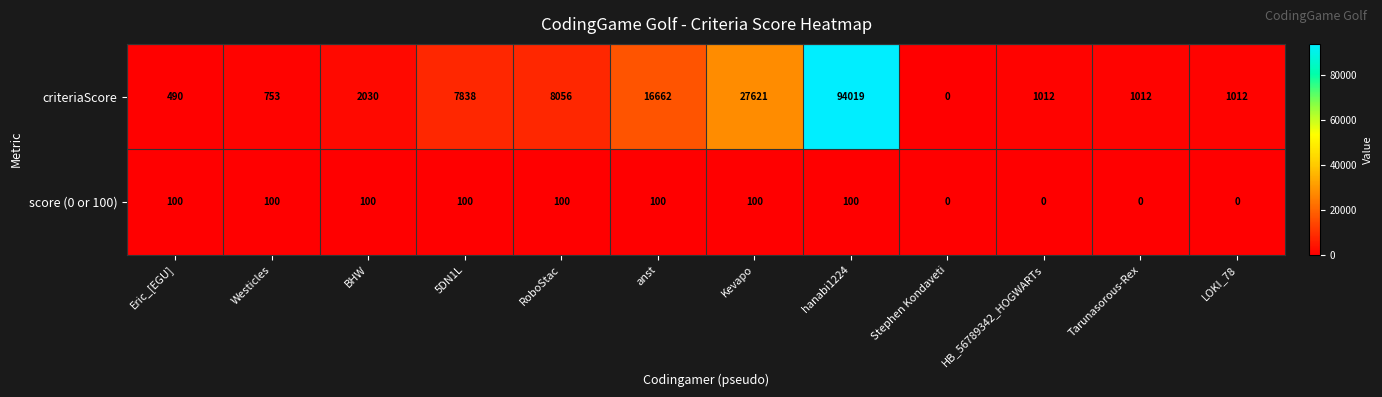

Which series has the largest range (max minus min)?

criteriaScore